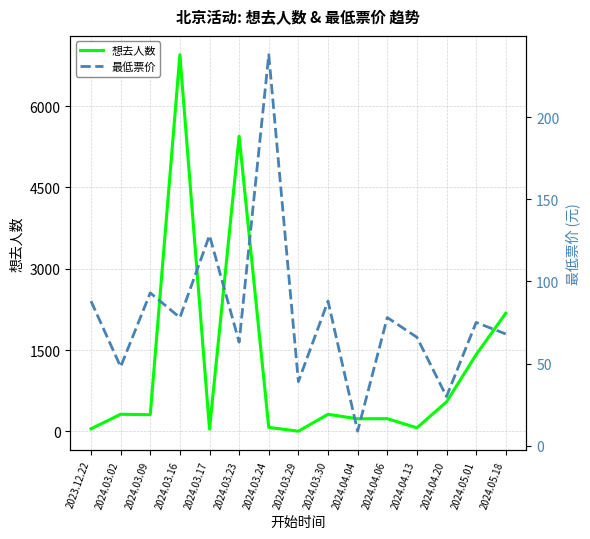

How many values in the 最低票价 series exceed 75?

7